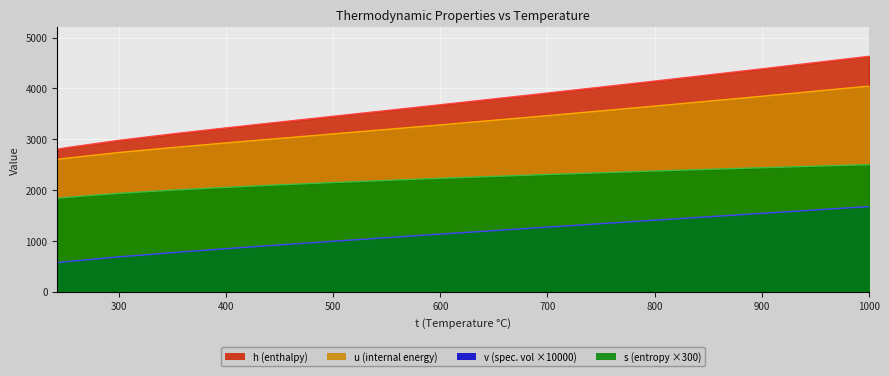

List the series in order of their peak value, lowest first.

v, s, u, h